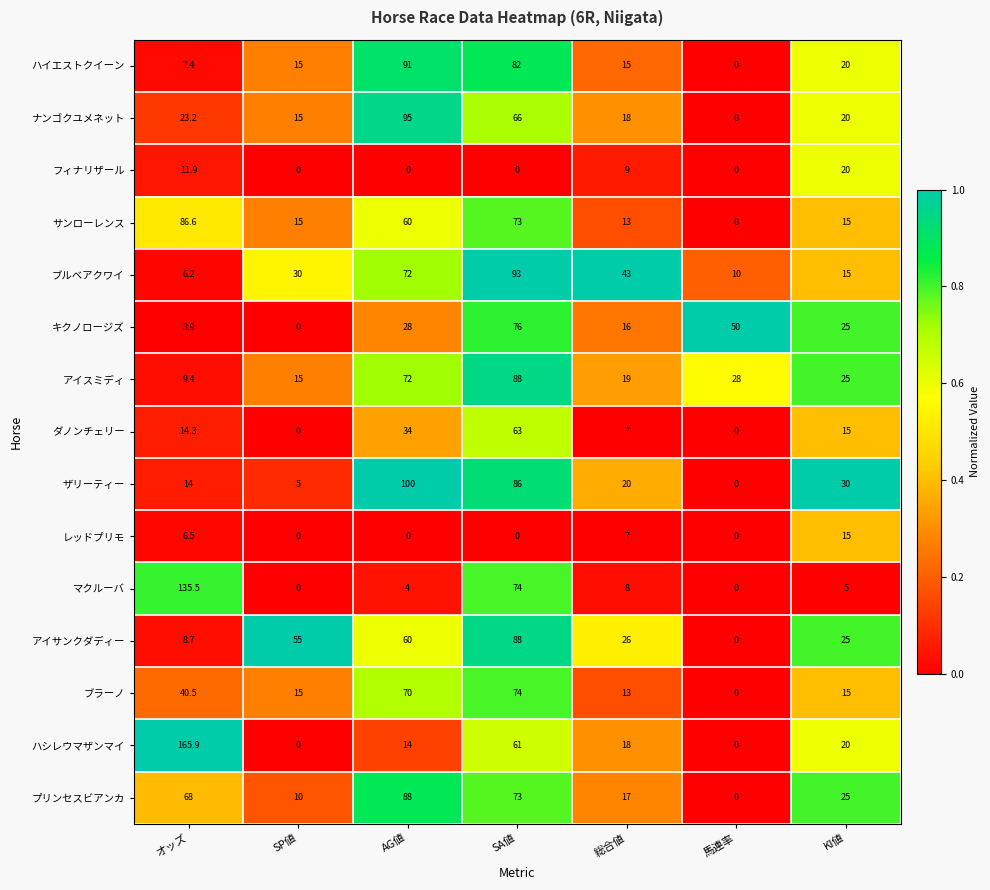

Is it true that アイサンクダディー equals 60.0 at AG値?

True